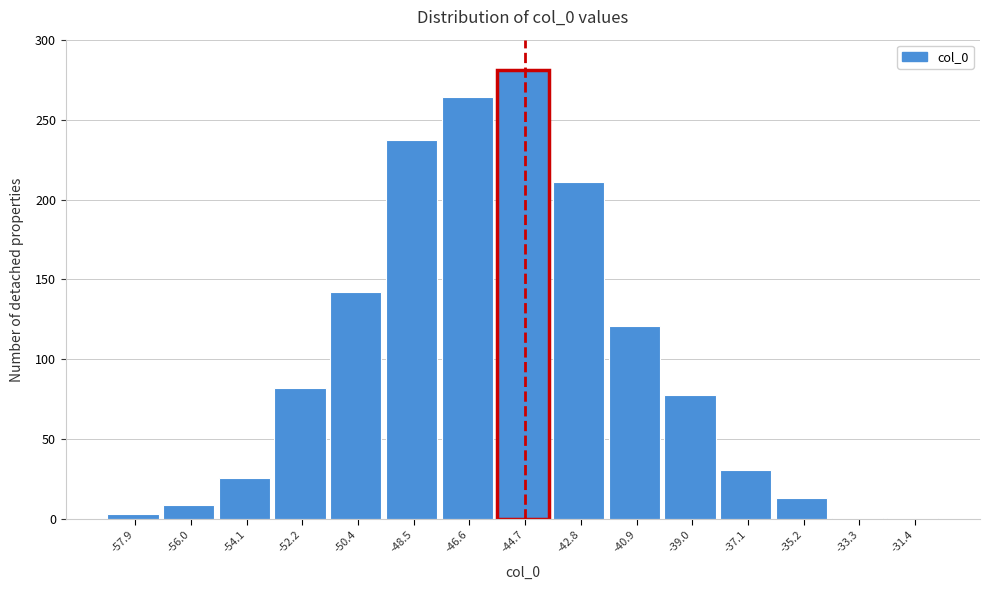

Reading left to right, list all the values displayed in this chart.

-57.9=3	-56.0=9	-54.1=26	-52.2=82	-50.4=142	-48.5=237	-46.6=264	-44.7=281	-42.8=211	-40.9=121	-39.0=78	-37.1=31	-35.2=13	-33.3=1	-31.4=1